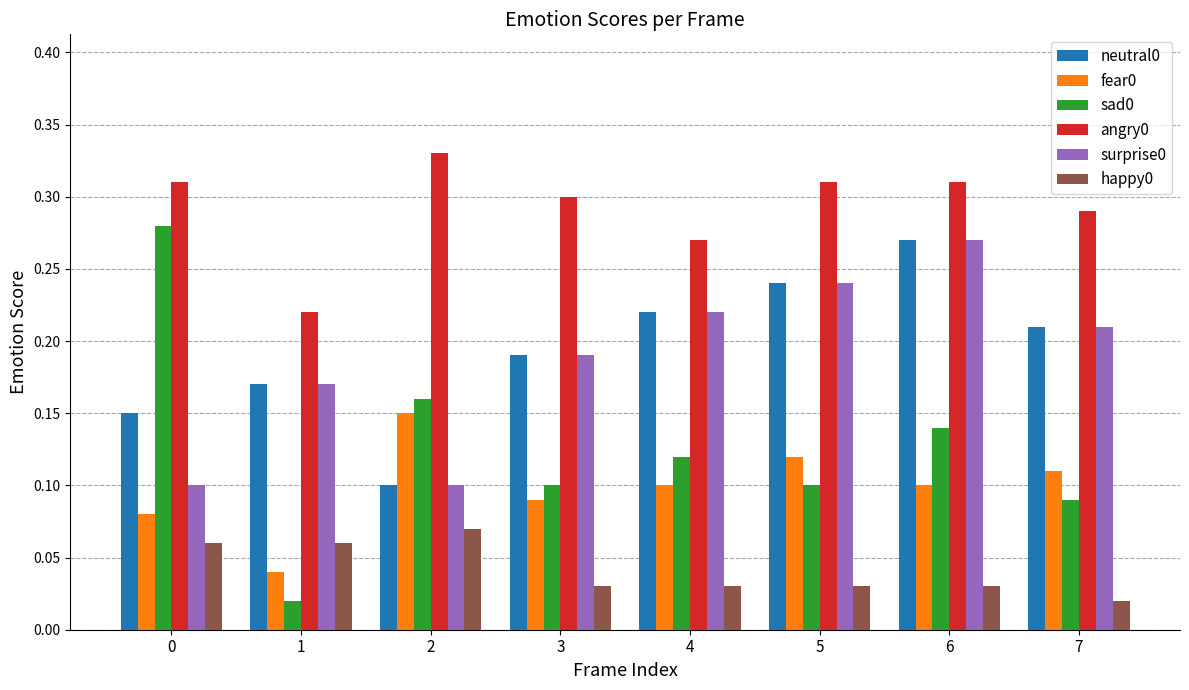

What is the sum of all angry0 values?

2.3